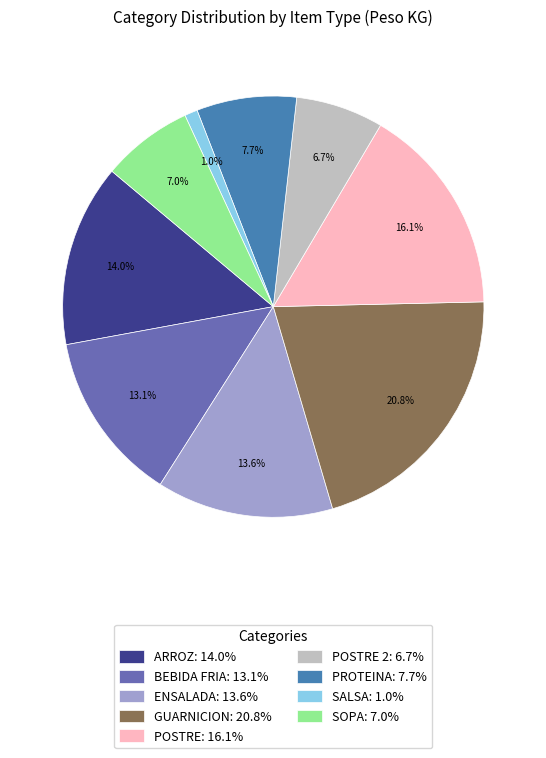

To the nearest percent, what is the difference between the largest and smallest slice percentages?

20%